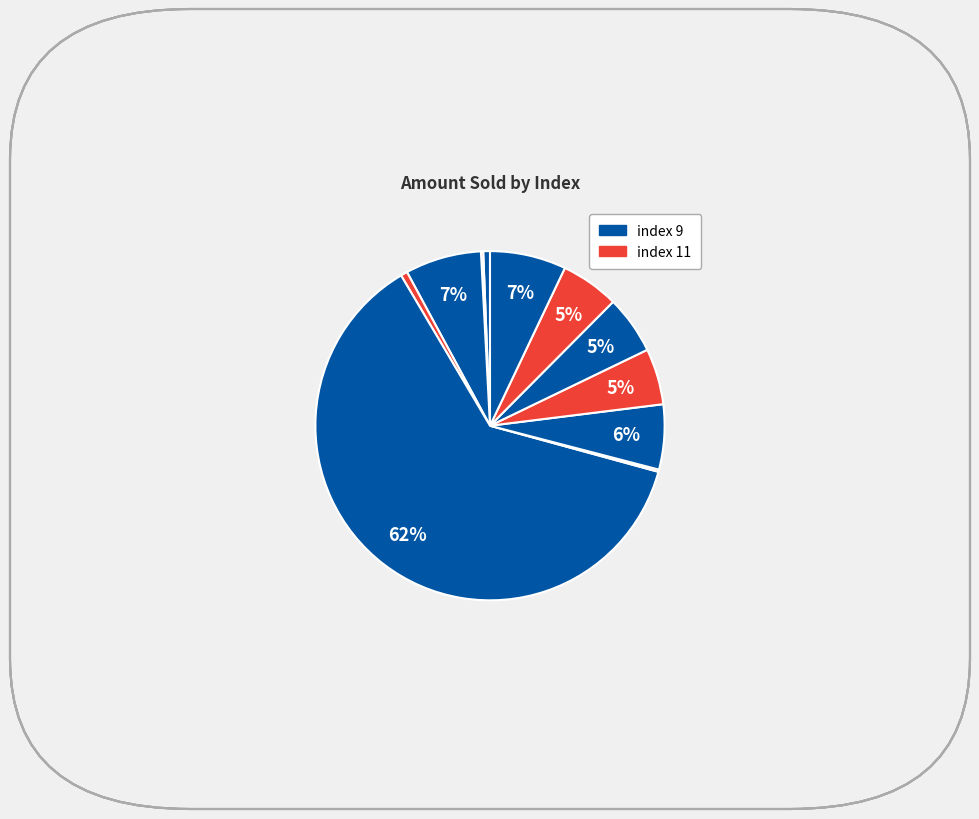

To the nearest percent, what is the difference between the largest and smallest slice percentages?

62%